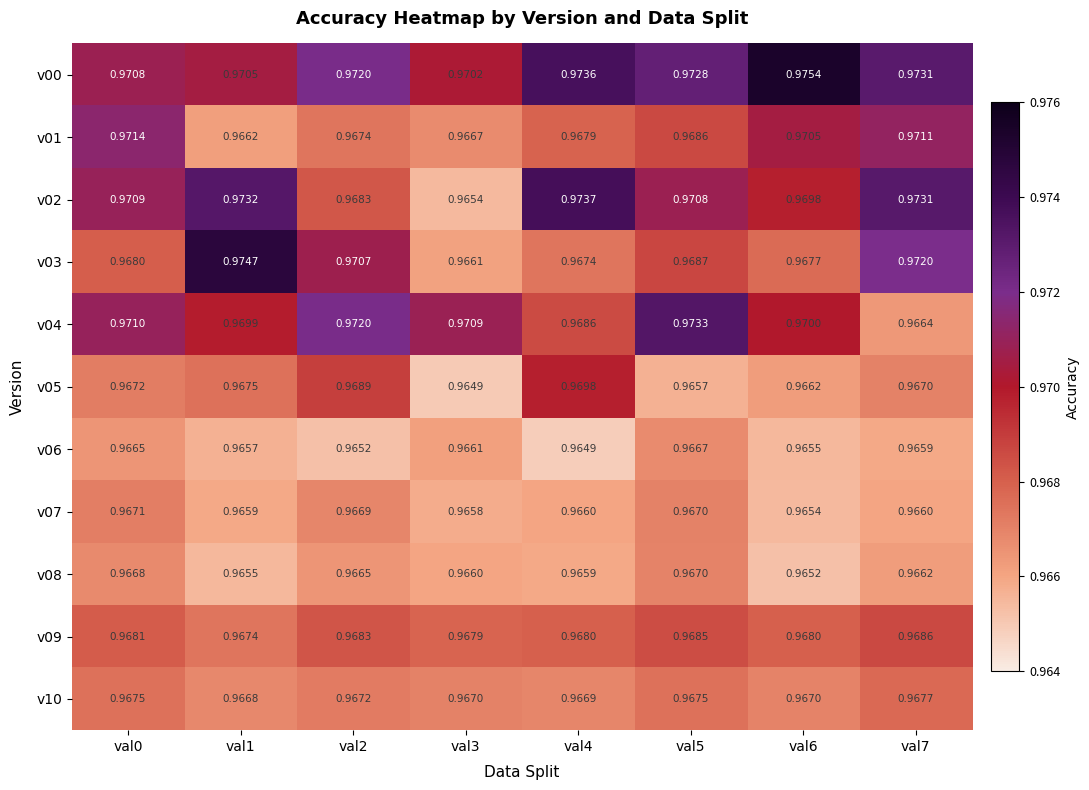

Count the number of data series in this chart.

11